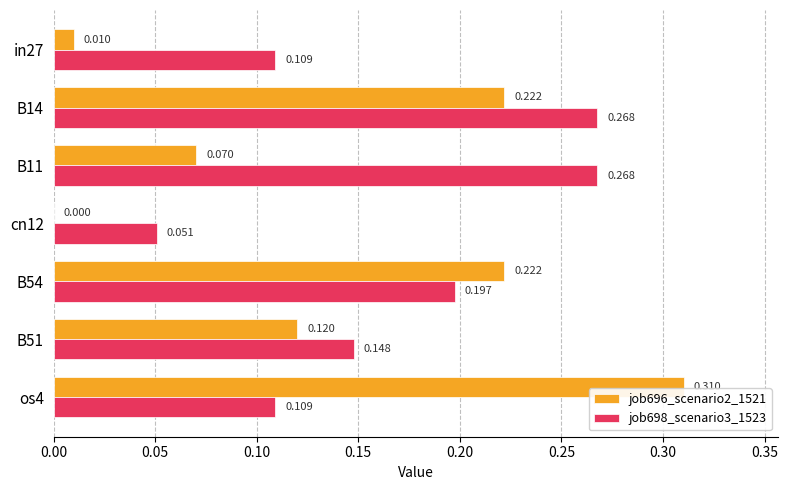

Is the value of job698_scenario3_1523 at cn12 greater than the value of job696_scenario2_1521 at B11?

No